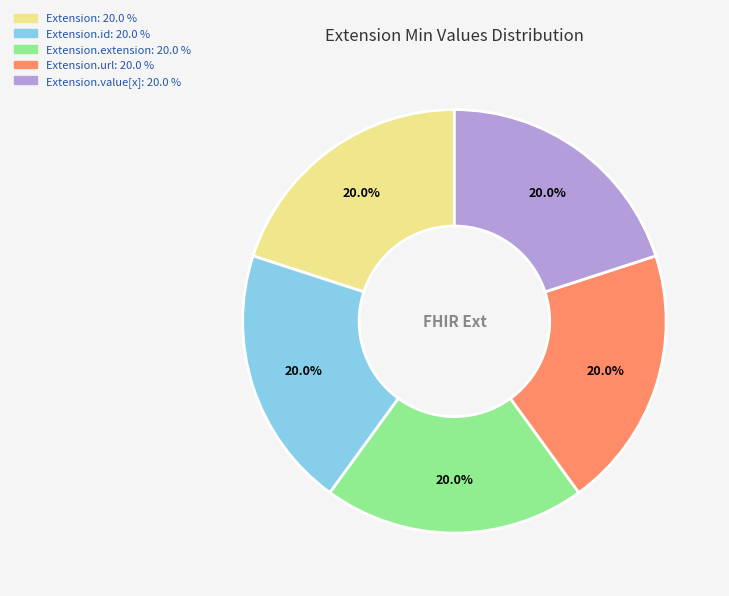

Does any single category account for the majority?

No